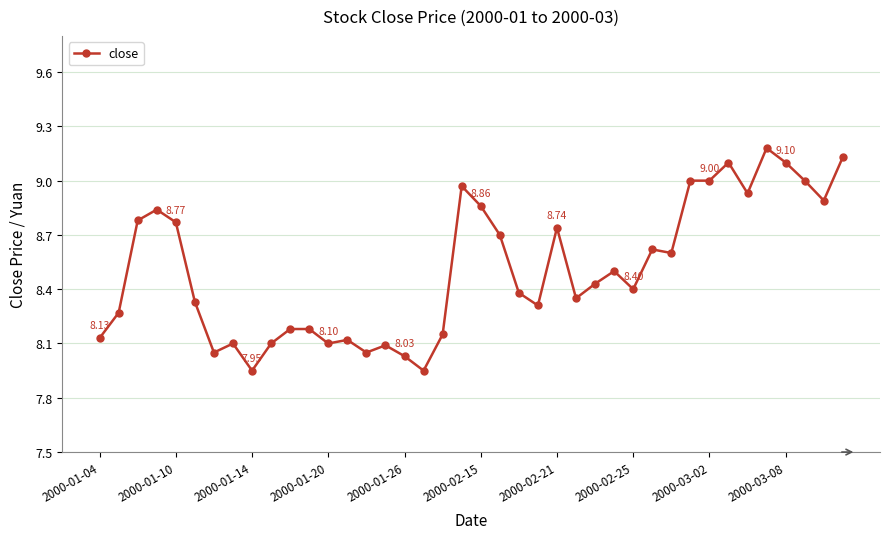

What is the average value?

8.5